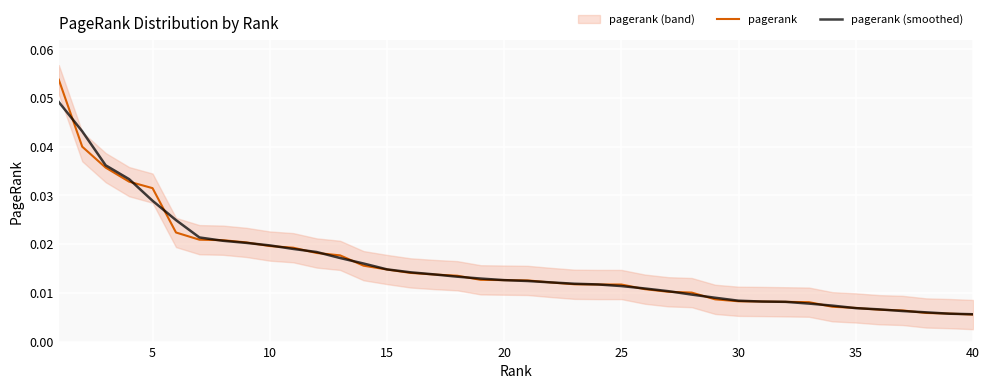

What are all the series names shown in the legend?

pagerank, pagerank (smoothed)